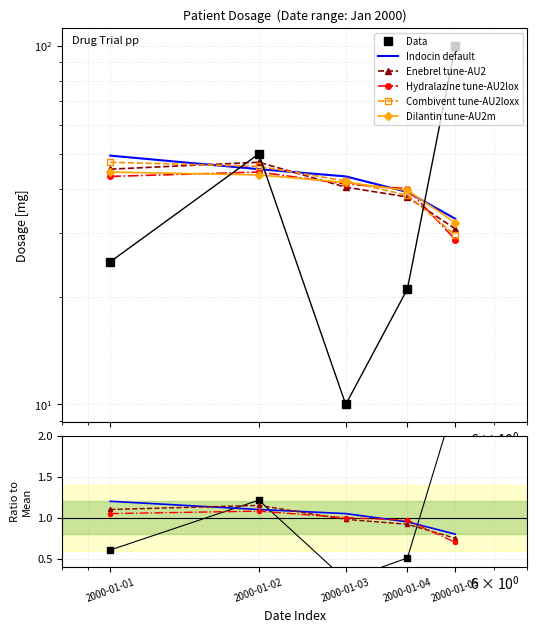

List the labels in order of value, largest first.

2000-01-05, 2000-01-02, 2000-01-01, 2000-01-04, 2000-01-03